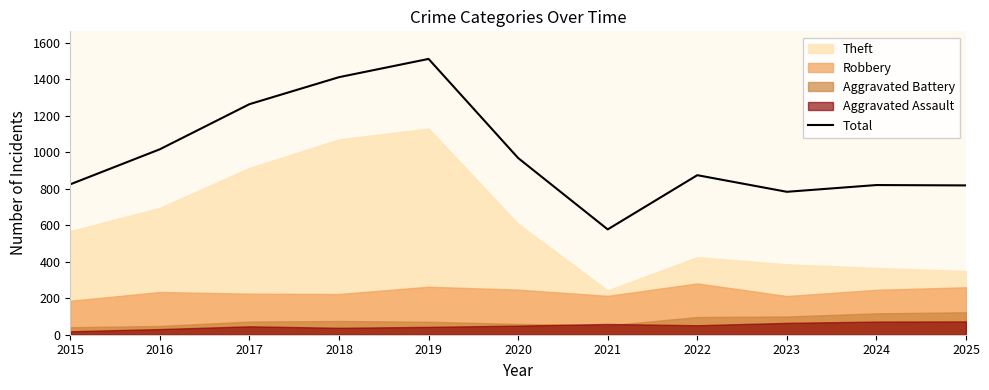

What is the ratio of the value at 2019 to the value at 2020?

1.6